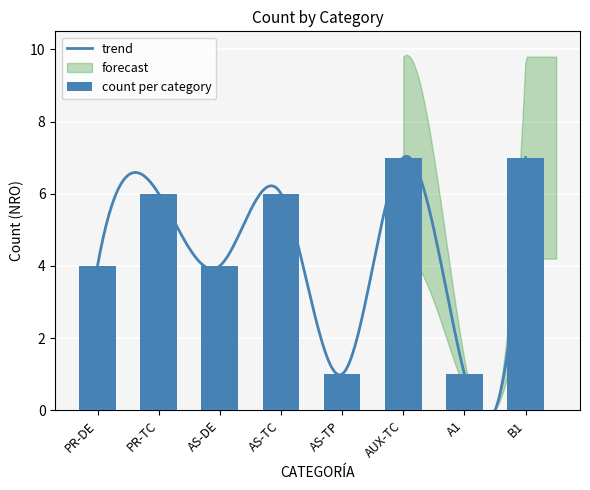

What is the difference between the maximum and minimum values?

6